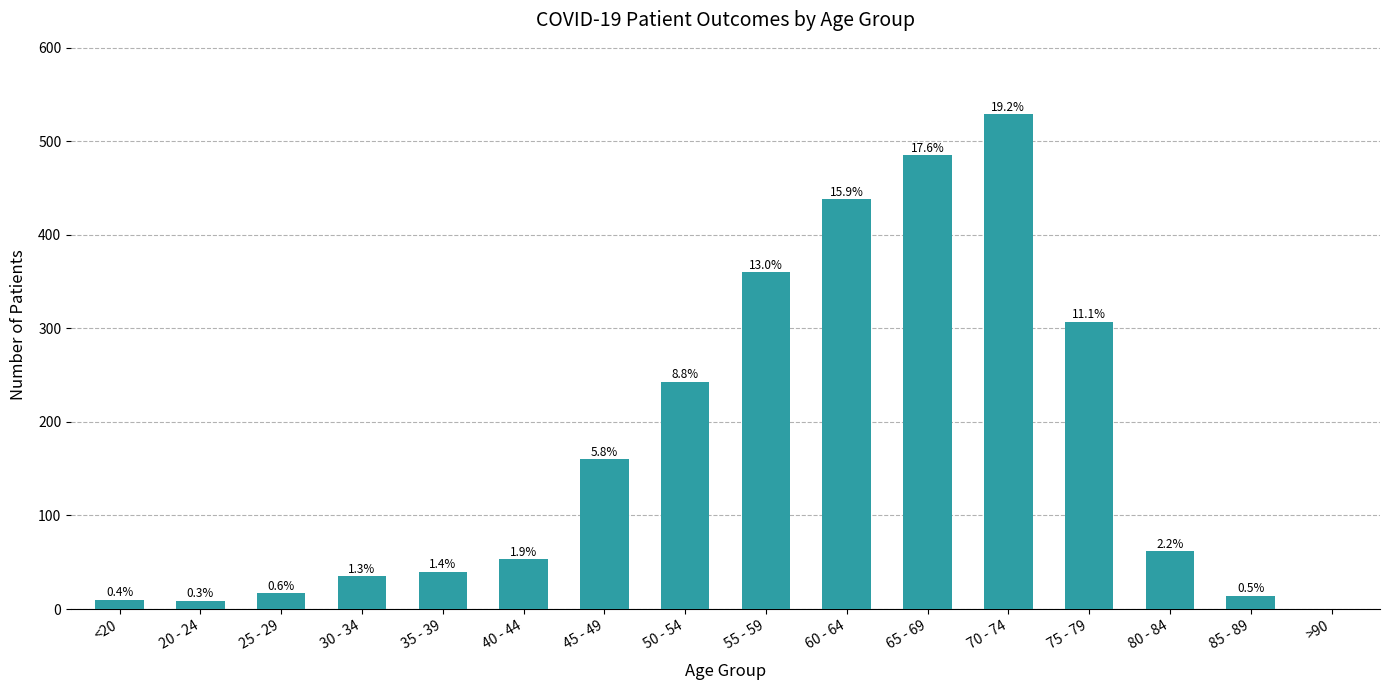

What is the change in value from 30 - 34 to 40 - 44?

+18